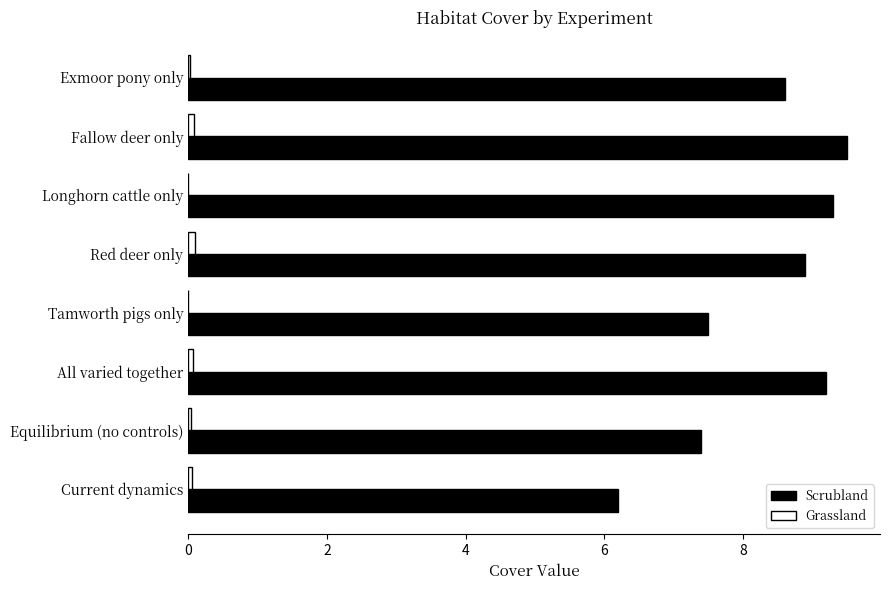

What is the highest value of the Scrubland series?

9.5